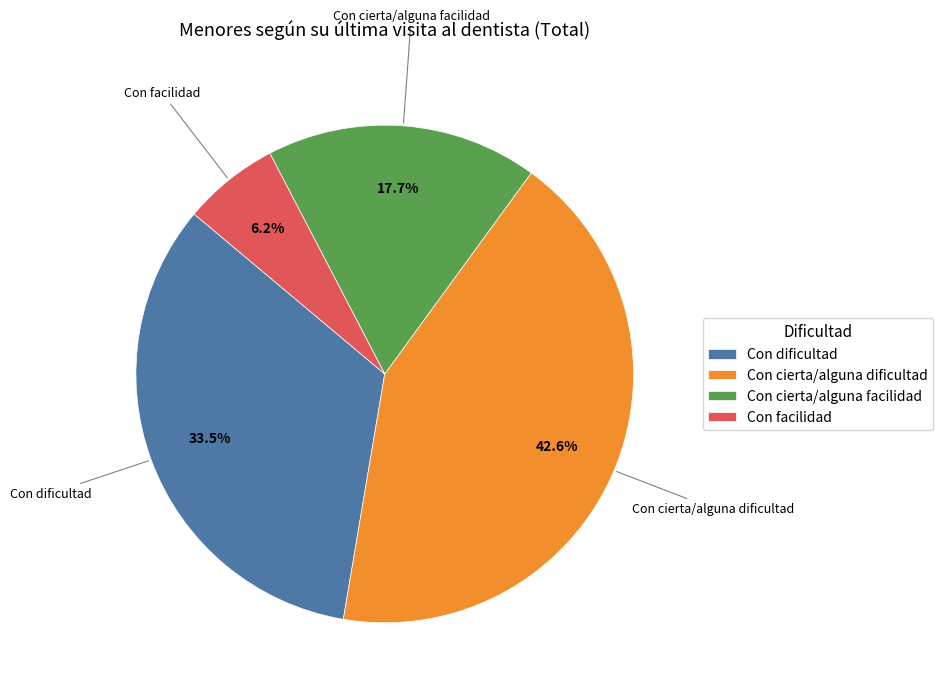

Is there any slice that represents more than half of the pie?

No